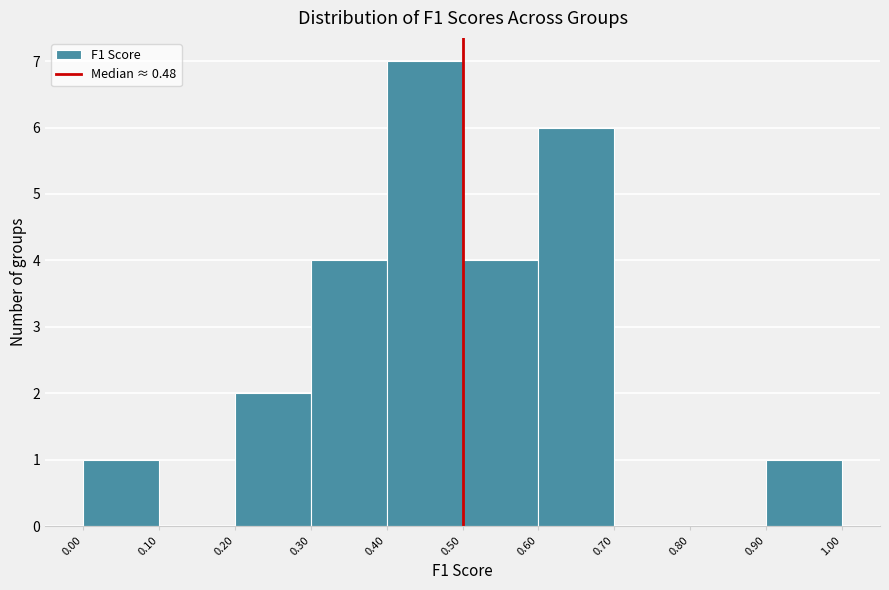

Over which range of the x-axis is the bar tallest?

0.40 to 0.50